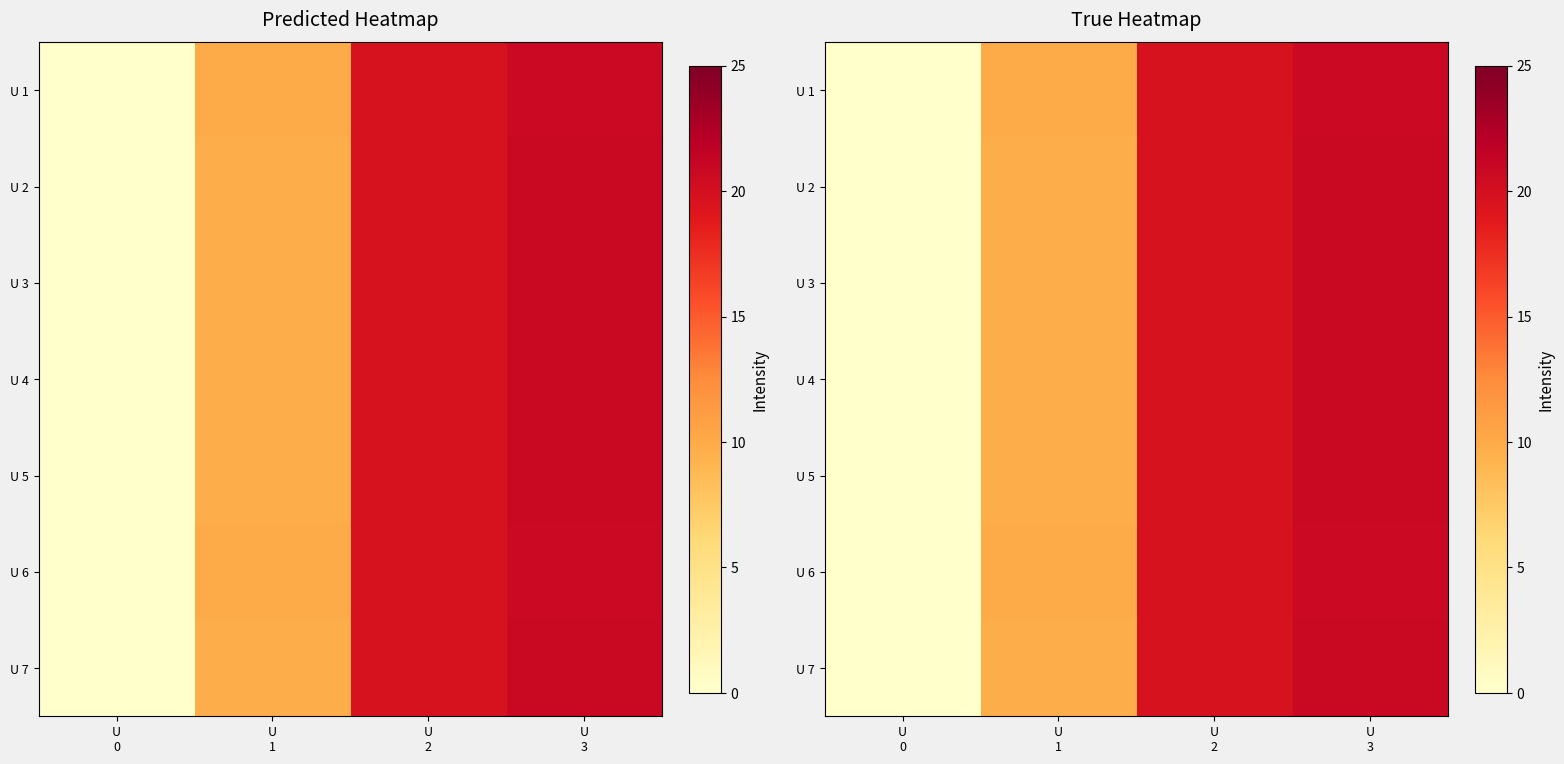

Where is U 6 nearest to the value 0?

U 0